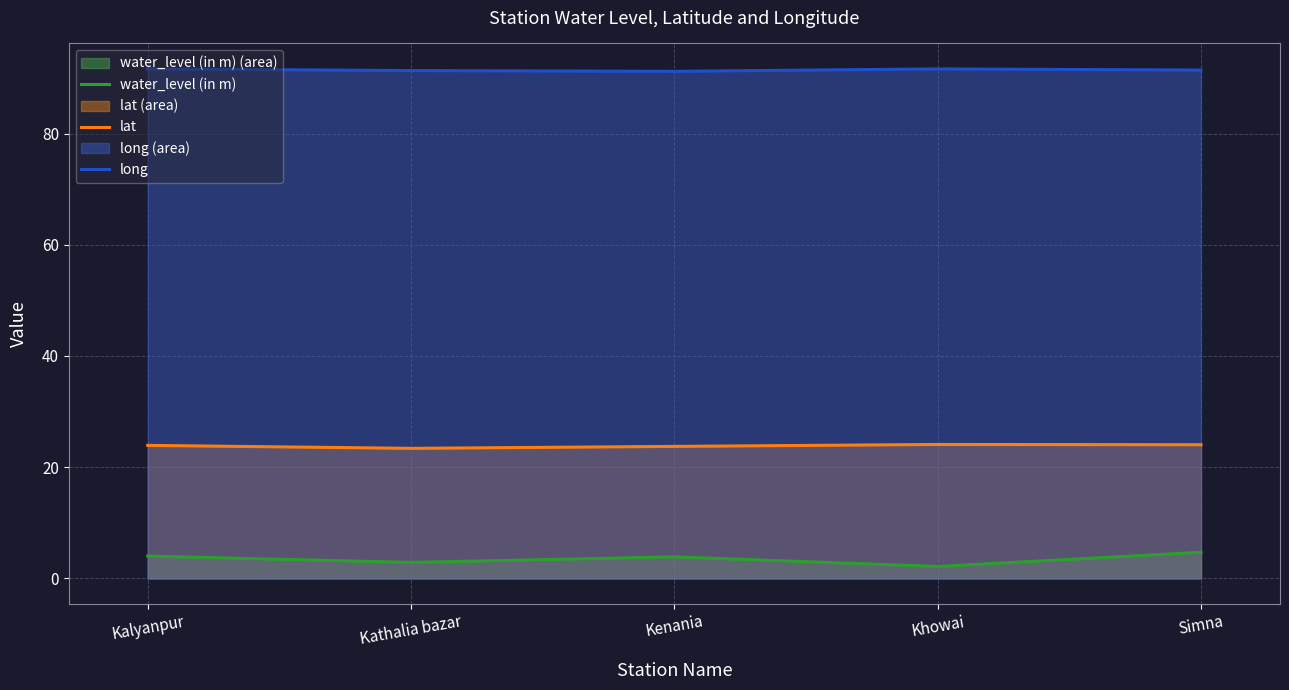

Which category has the highest value across all series?

Khowai